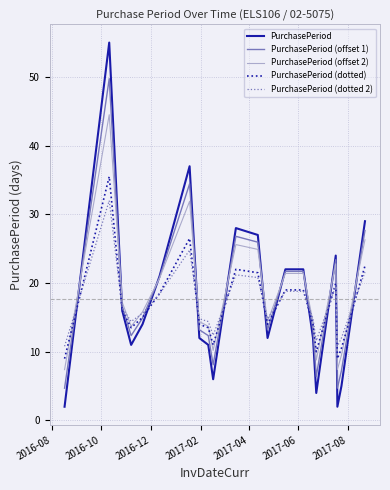

What is the highest value of the PurchasePeriod series?

55.0